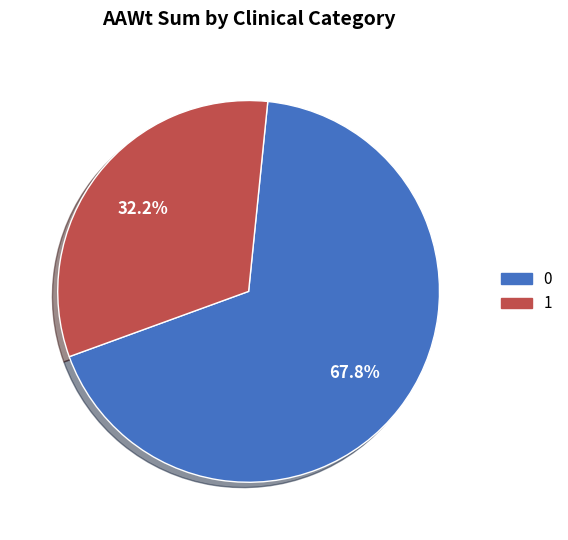

To the nearest percent, what is the difference between the largest and smallest slice percentages?

36%